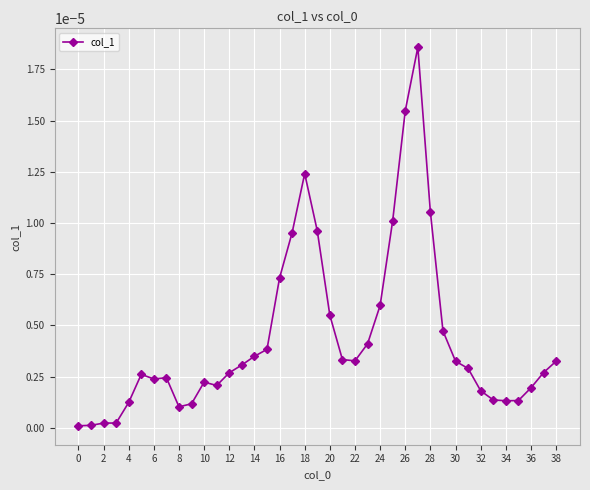

Between 34 and 6, which is larger?

6